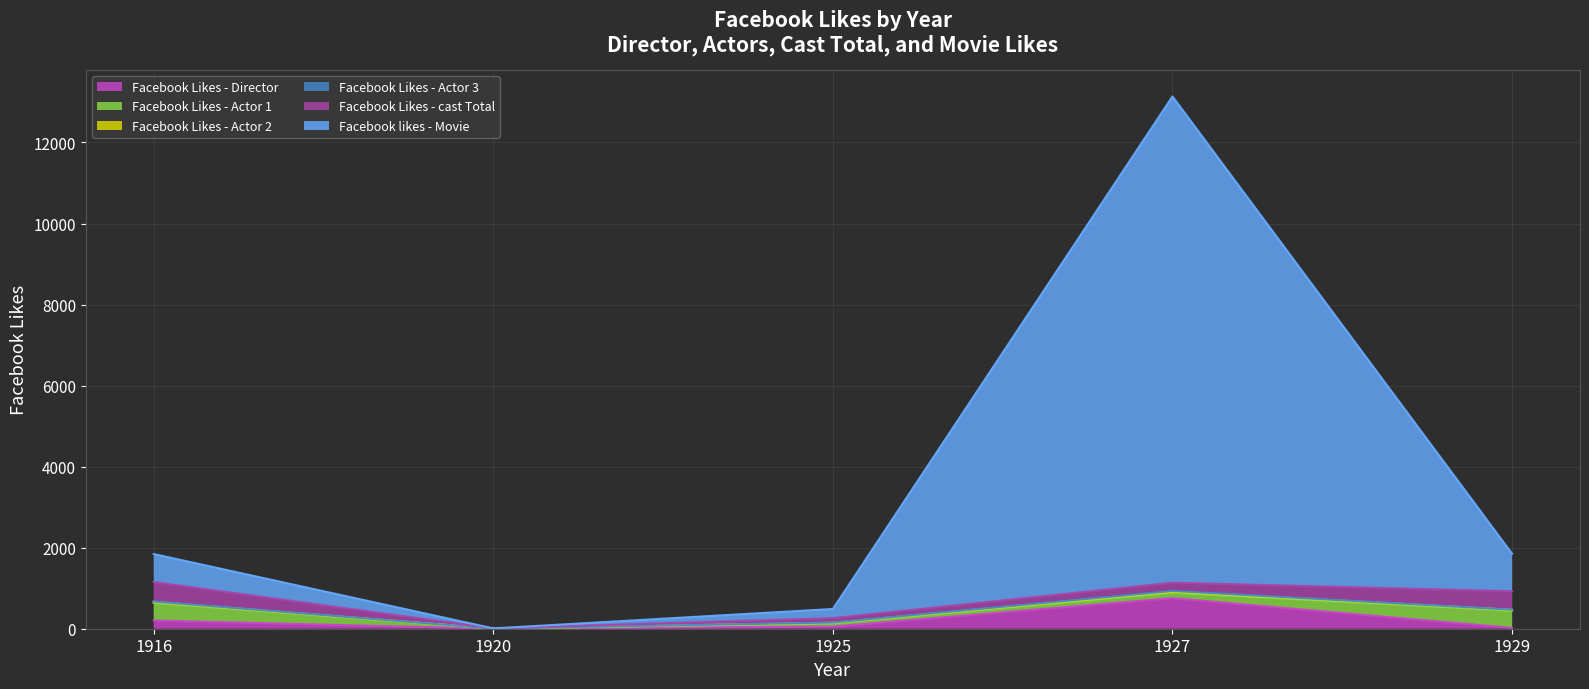

At which category is the sum across all series the highest?

1927